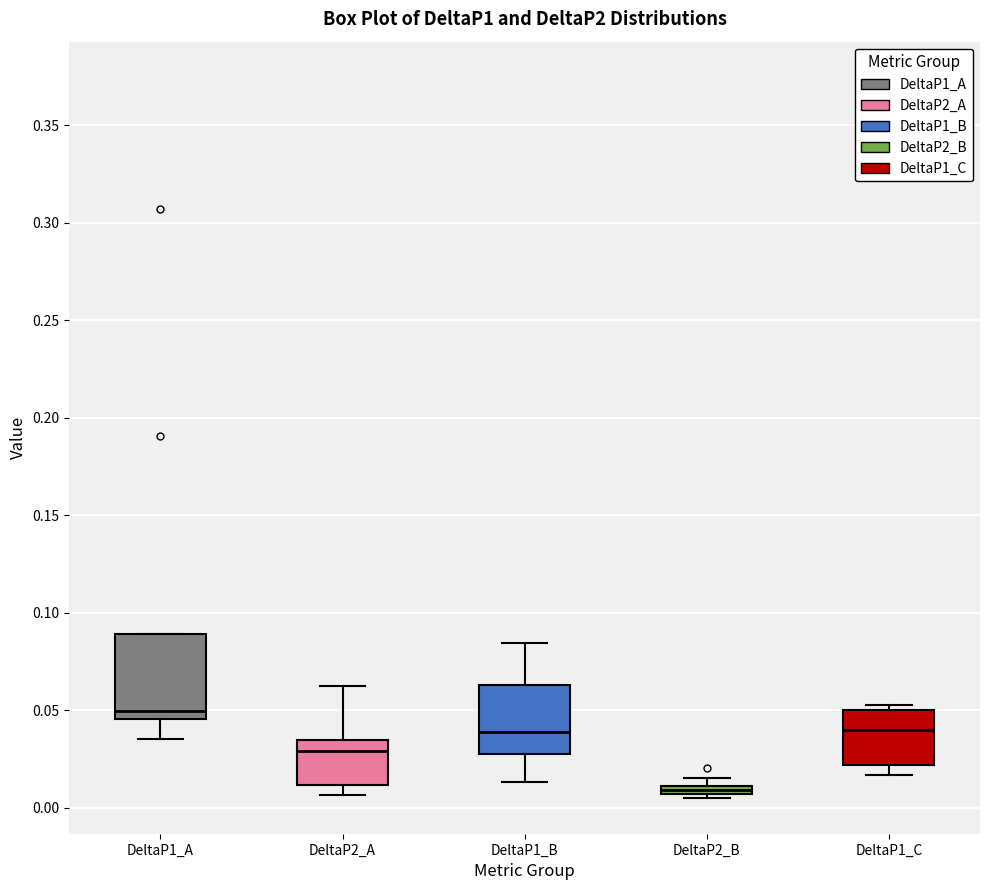

Which box has the highest median line?

DeltaP1_A